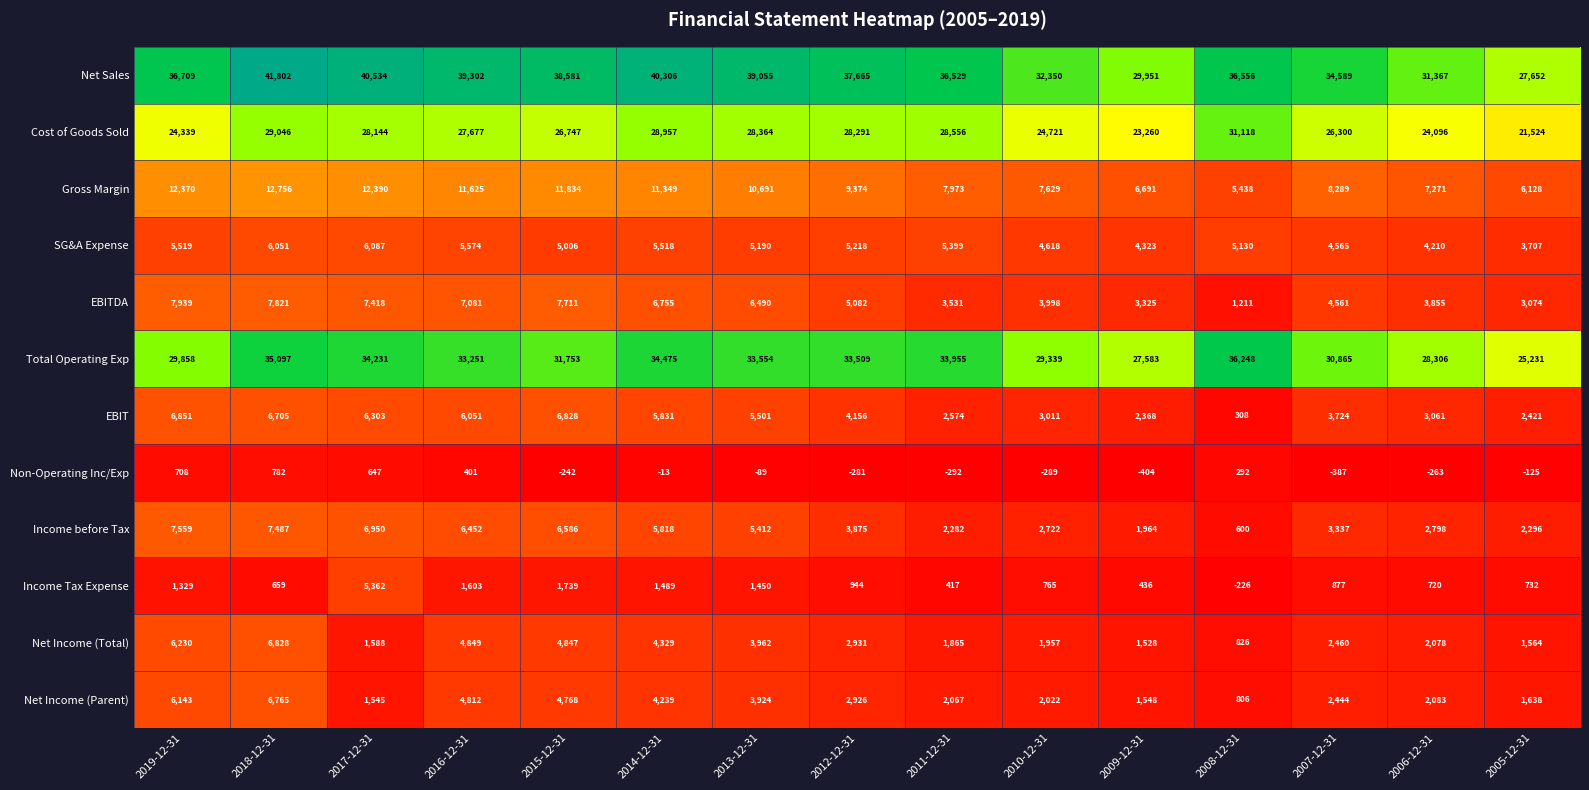

At which category does the chart reach its peak across all series?

2018-12-31